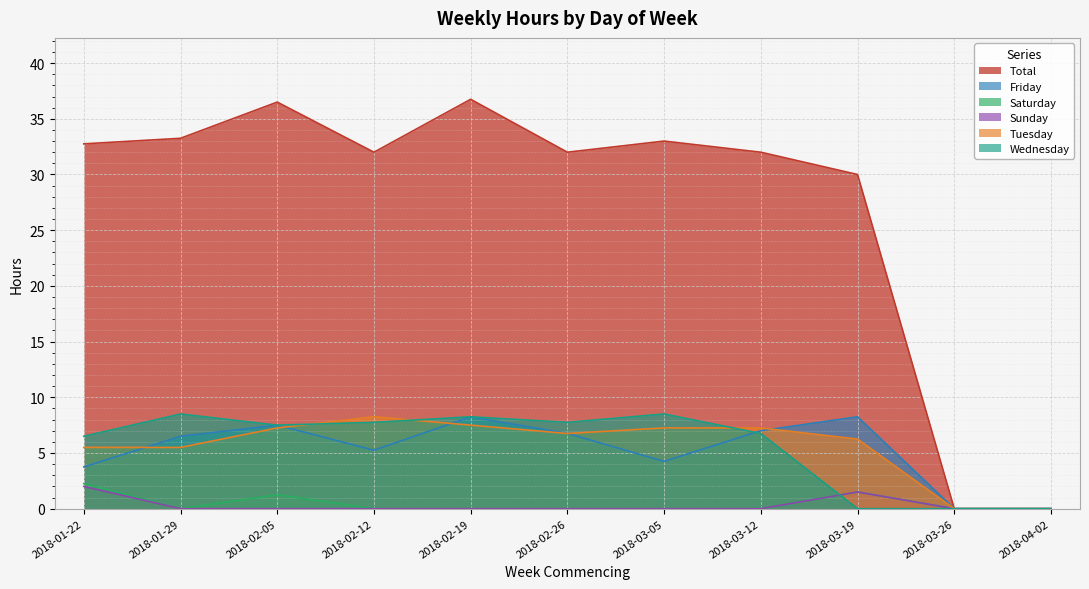

True or false: Sunday and Total intersect in this chart.

False